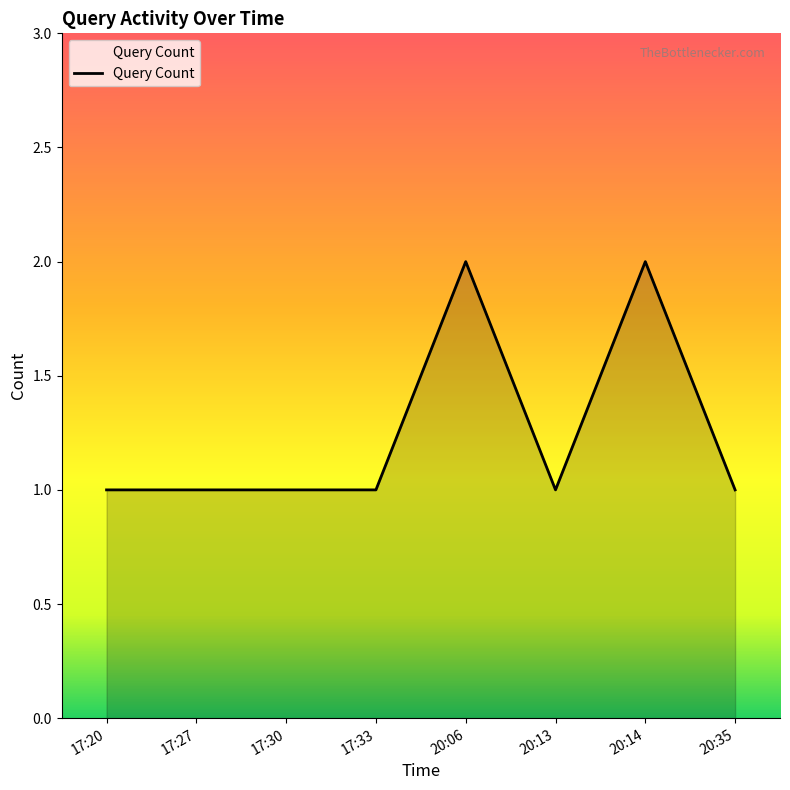

What is the difference between the second highest and second lowest values?

1